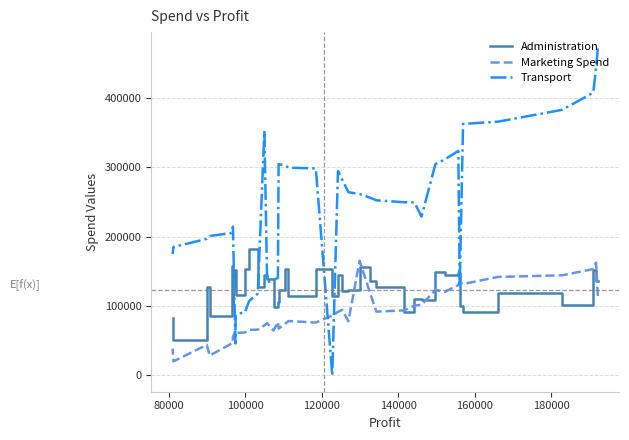

After their last crossing, which series has the higher values: Transport or Administration?

Transport